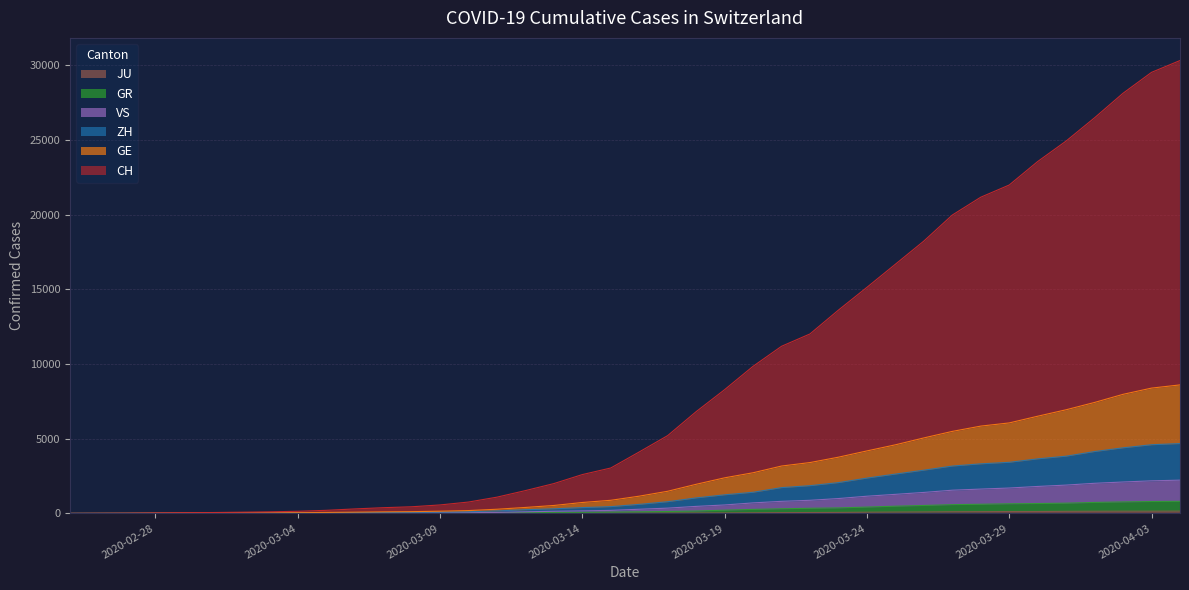

Does the chart have visible grid lines?

Yes